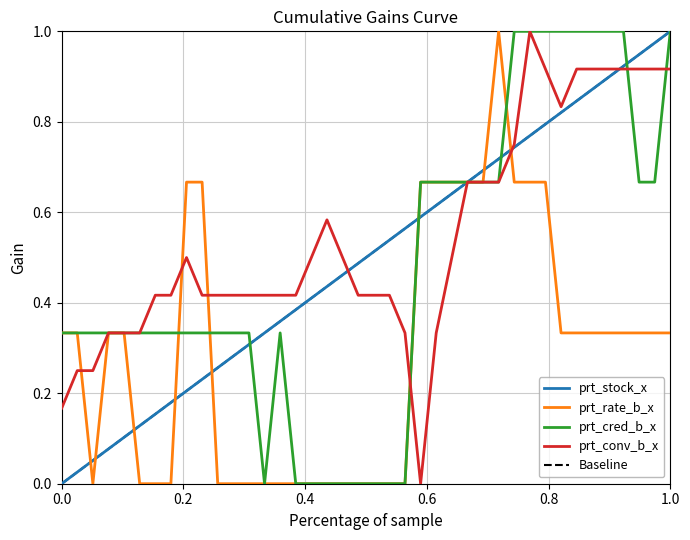

What is the average value of the prt_conv_b_x series?

0.5